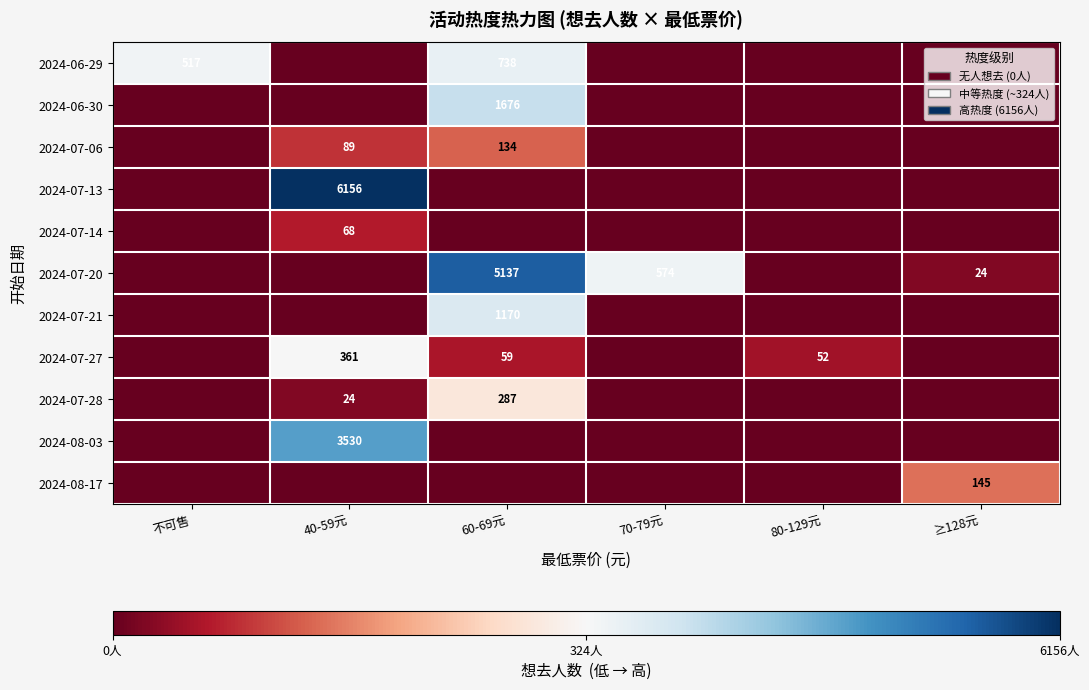

At how many categories does at least one series exceed 5221?

1